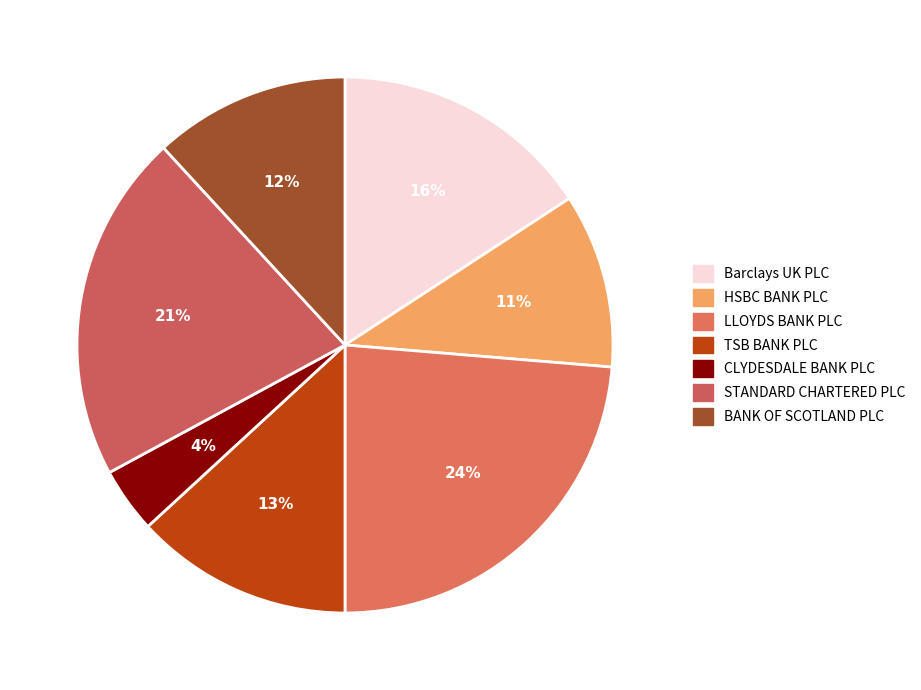

Is the sum of CLYDESDALE BANK PLC and TSB BANK PLC greater than half?

No